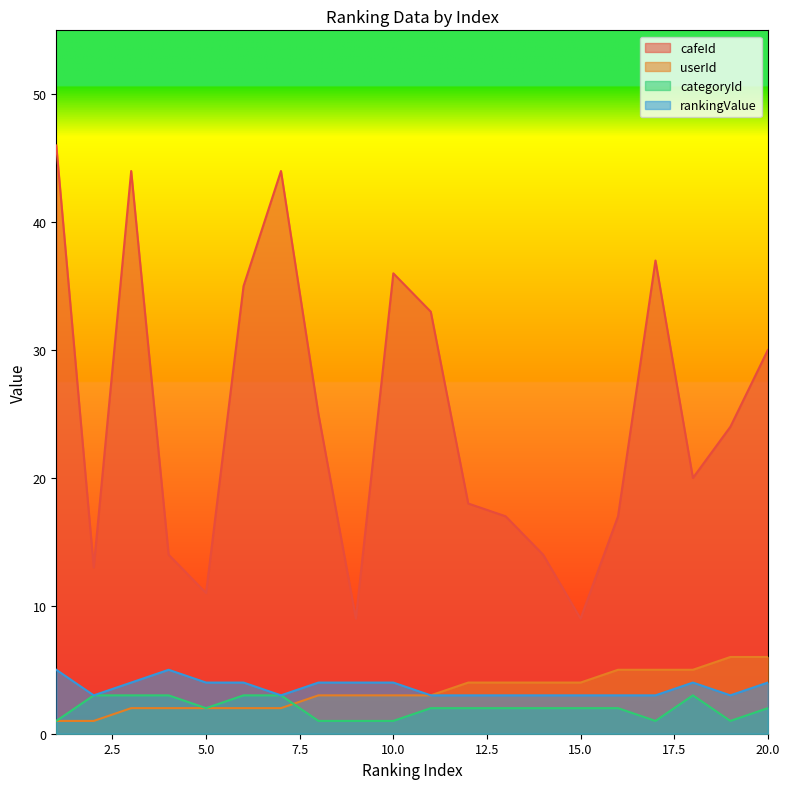

What are all the series names shown in the legend?

cafeId, userId, categoryId, rankingValue